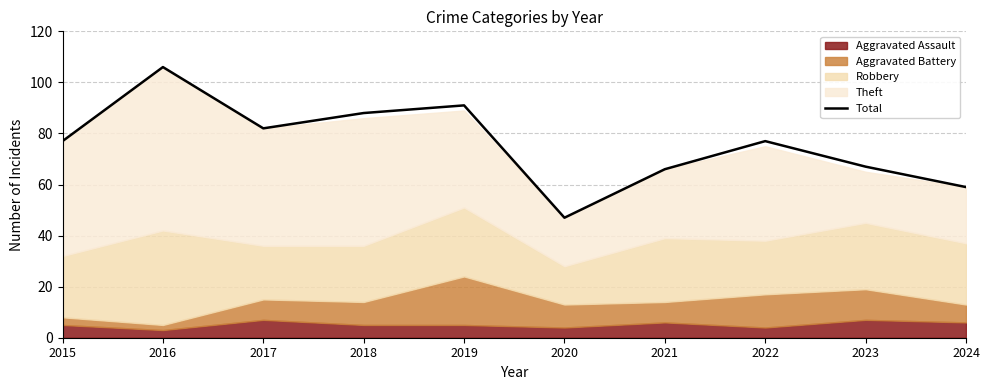

Where is the data nearest to the value 76?

2015